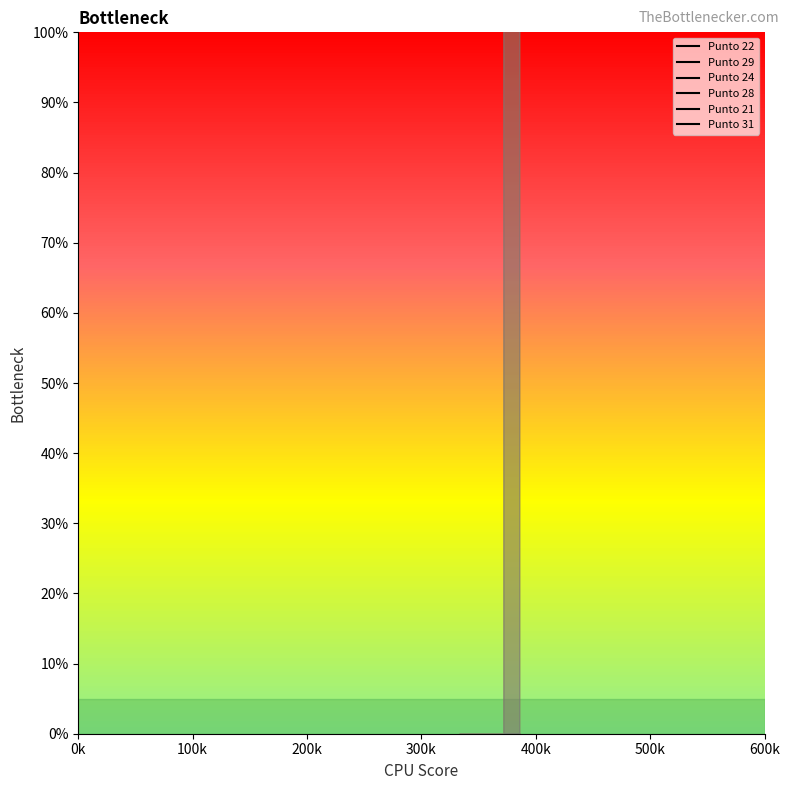

Does the chart have visible grid lines?

No